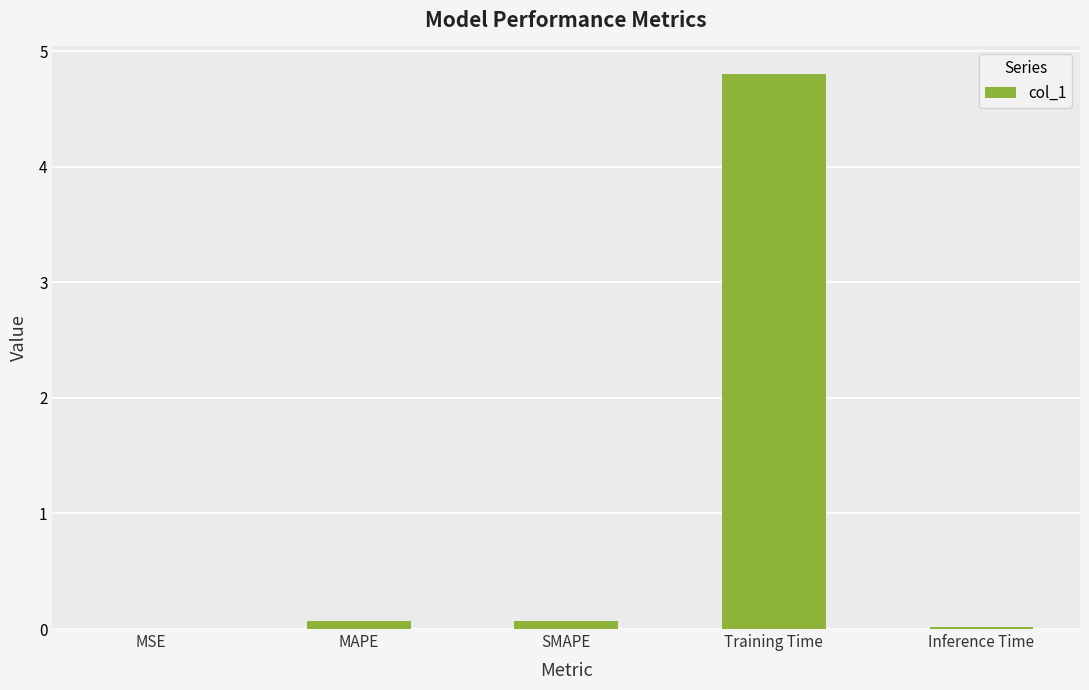

Which category has the highest value across all series?

Training Time